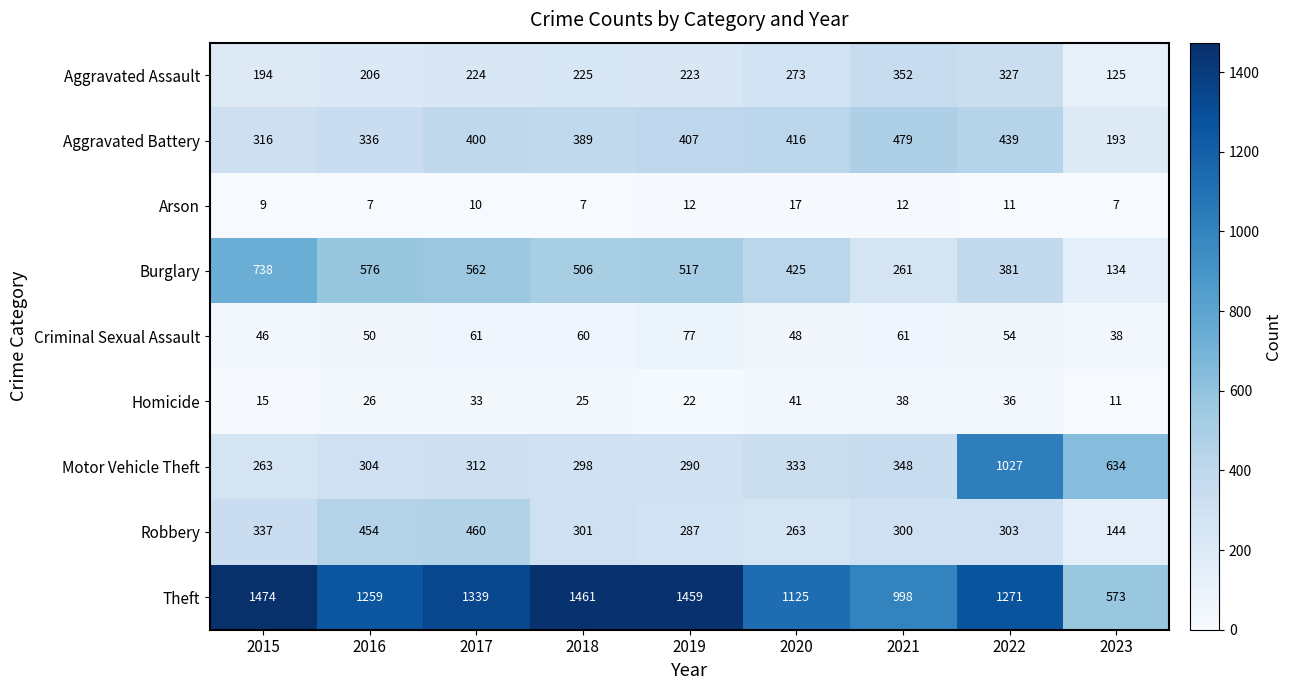

What is the difference between the second highest and second lowest values in the Arson series?

5